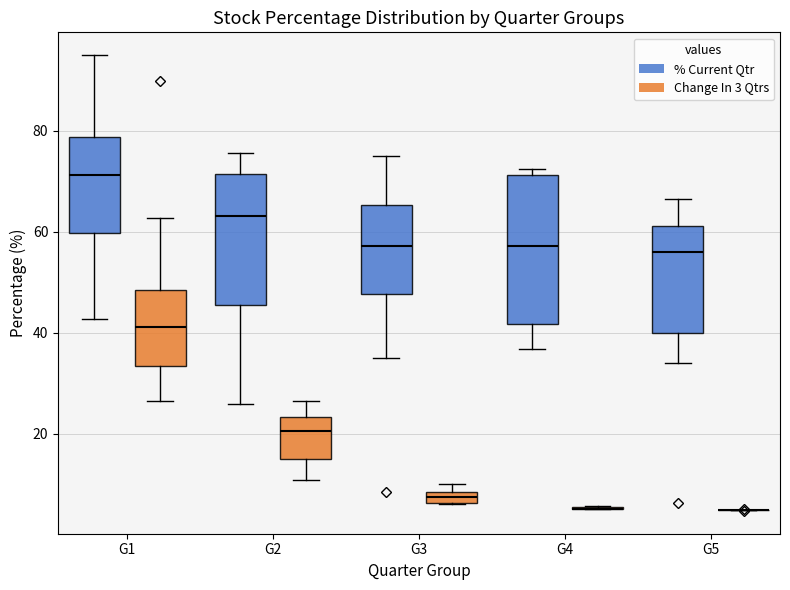

Comparing the boxes themselves (not the whiskers), which one is the tallest?

G4 (% Current Qtr)